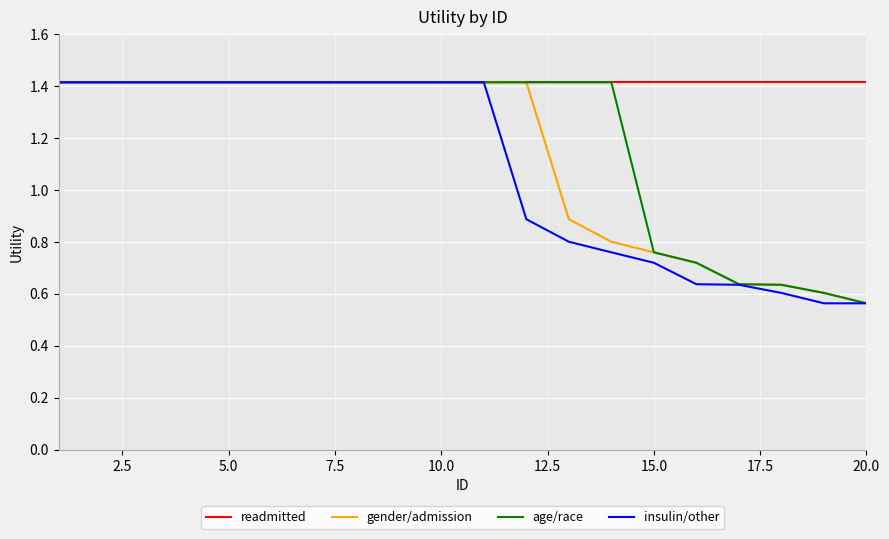

What is the greatest value displayed?

1.4